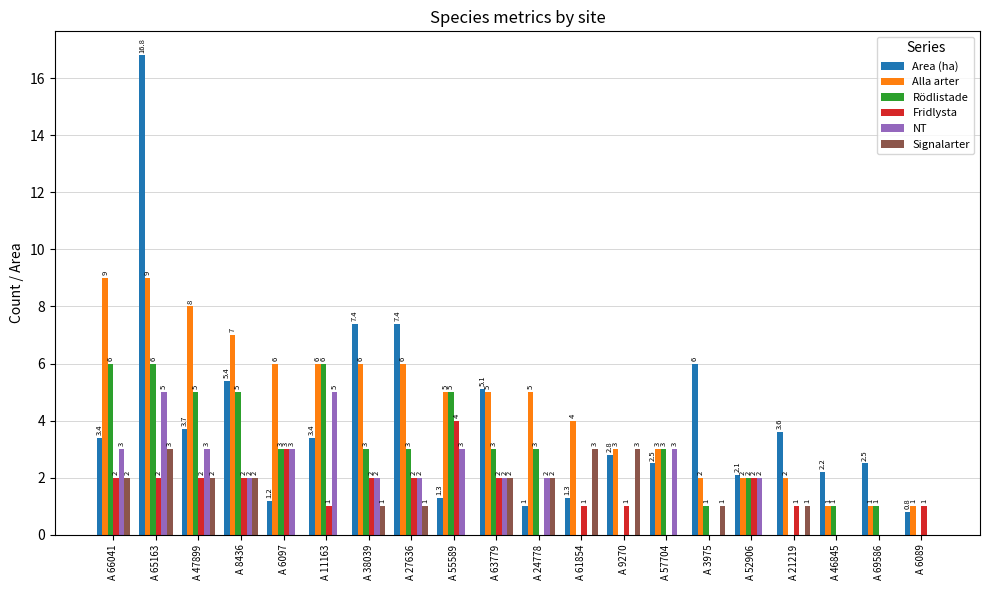

What is the sum of the NT values at A 11163 and A 46845?

5.0